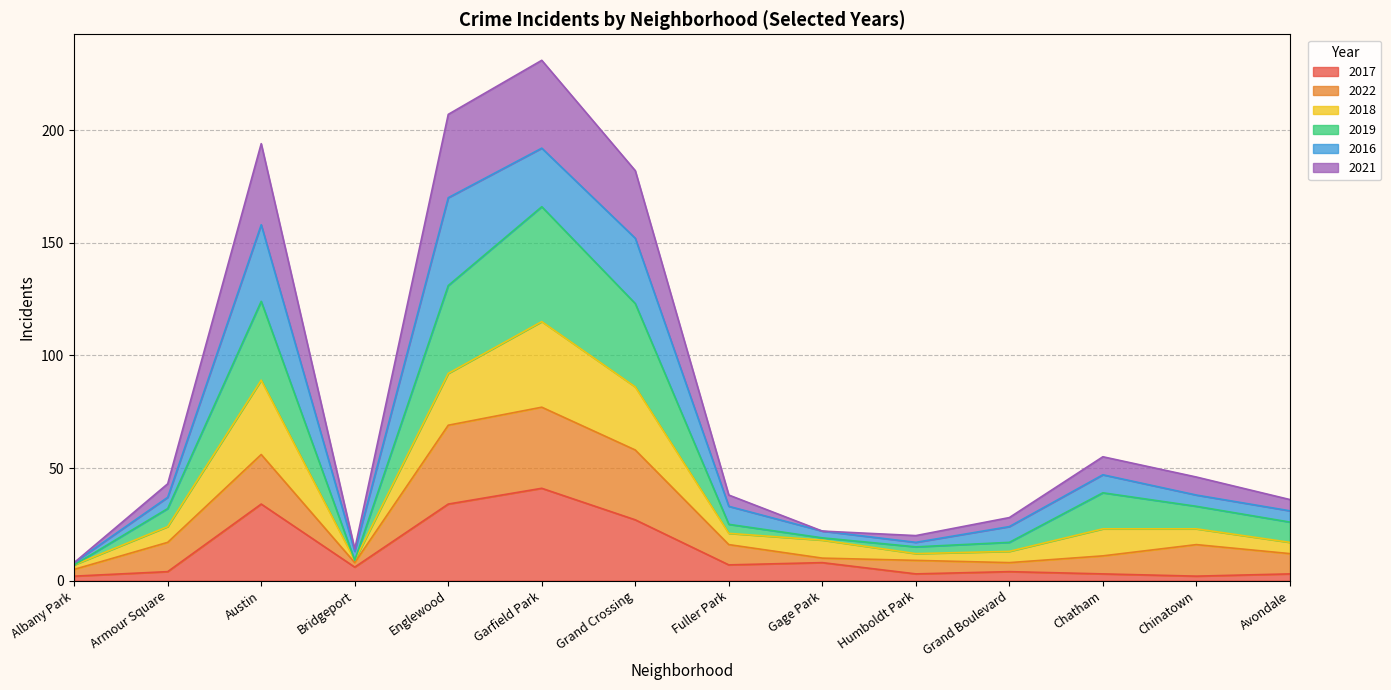

True or false: 2019 has more than 2 points higher than both neighbors.

True